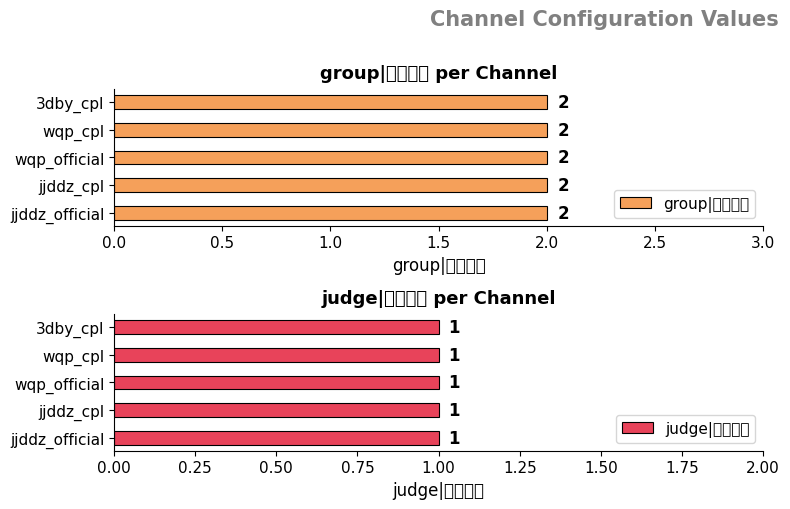

Reading right to left, what are all the values shown in this chart?

group: 2	2	2	2	2
judge: 1	1	1	1	1